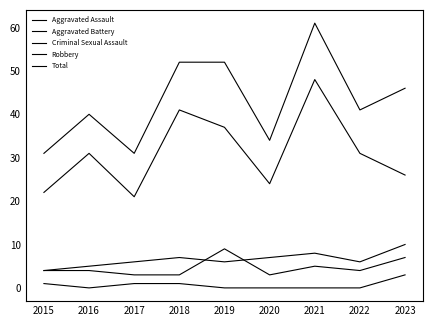

Is this an area chart (filled region under the line)?

No